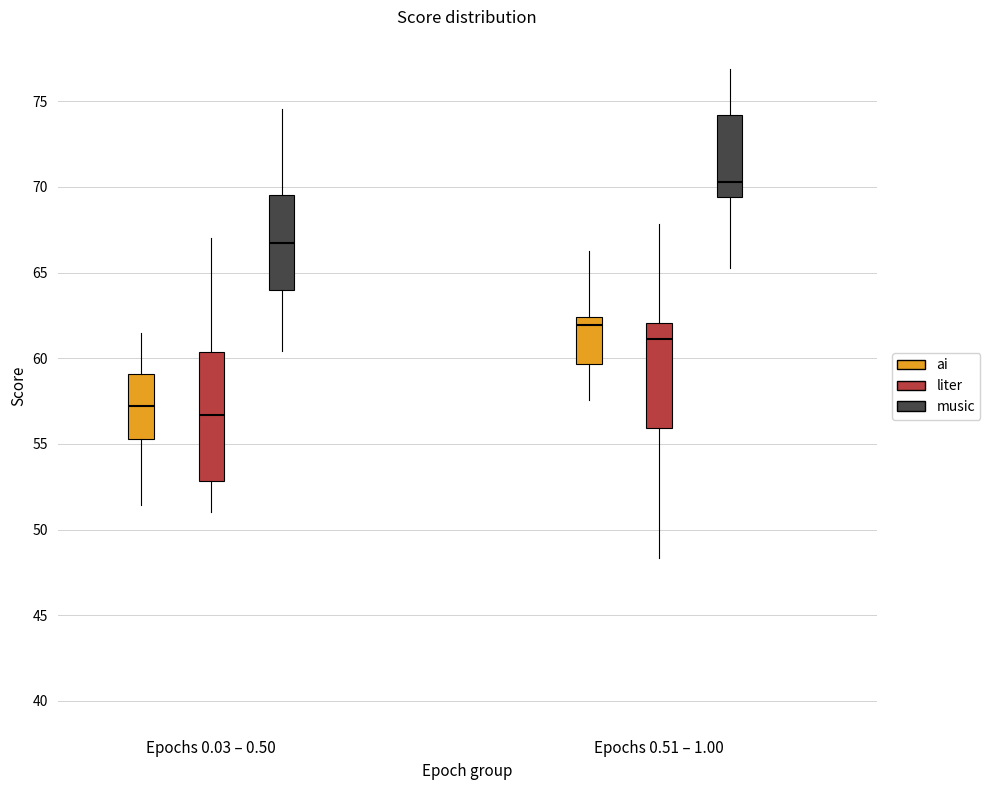

Which box has the highest median line?

Epochs 0.51 – 1.00 (music)